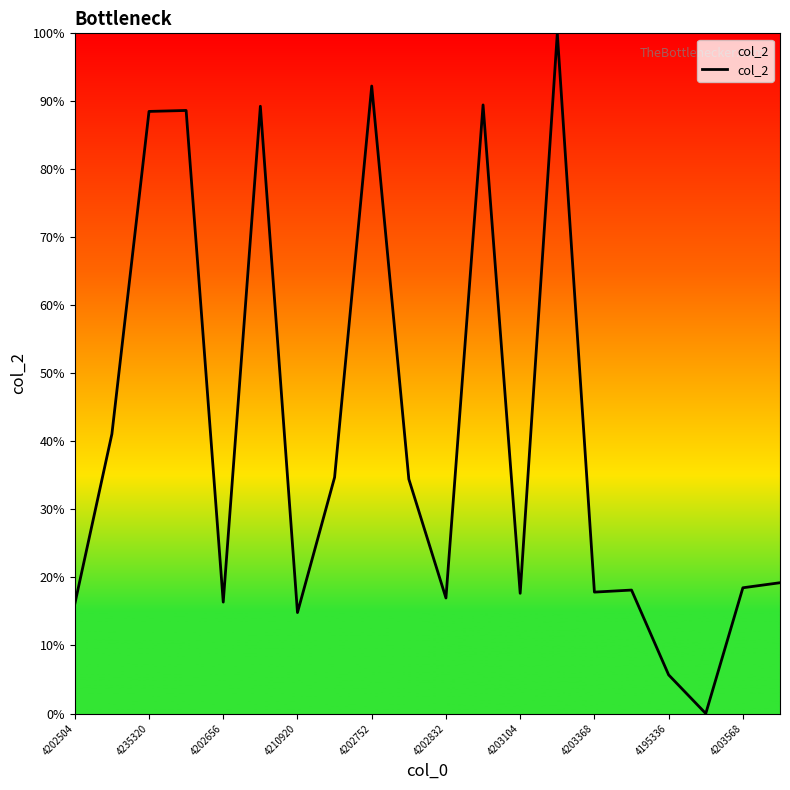

What is the maximum value shown in the chart?

100.0